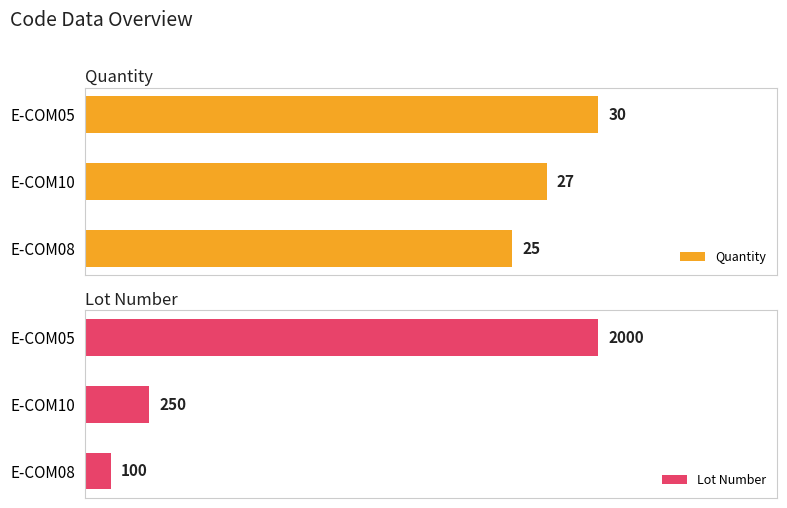

Does the chart contain any negative values?

No